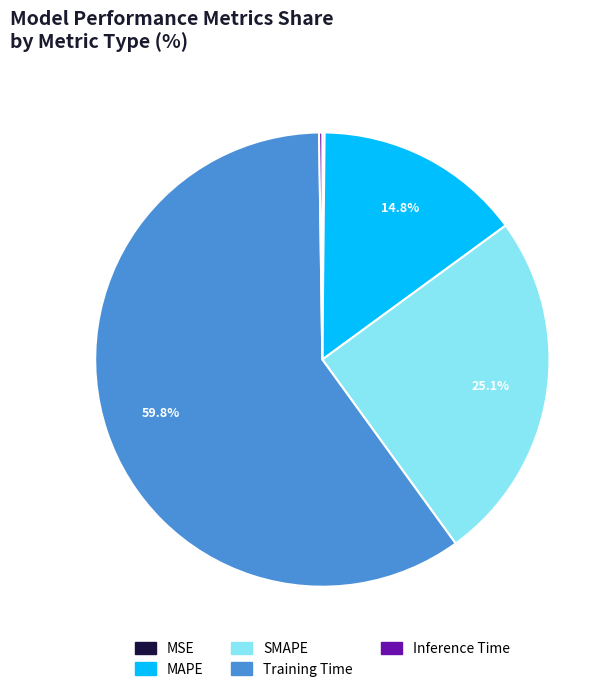

Which slice is the largest?

Training Time